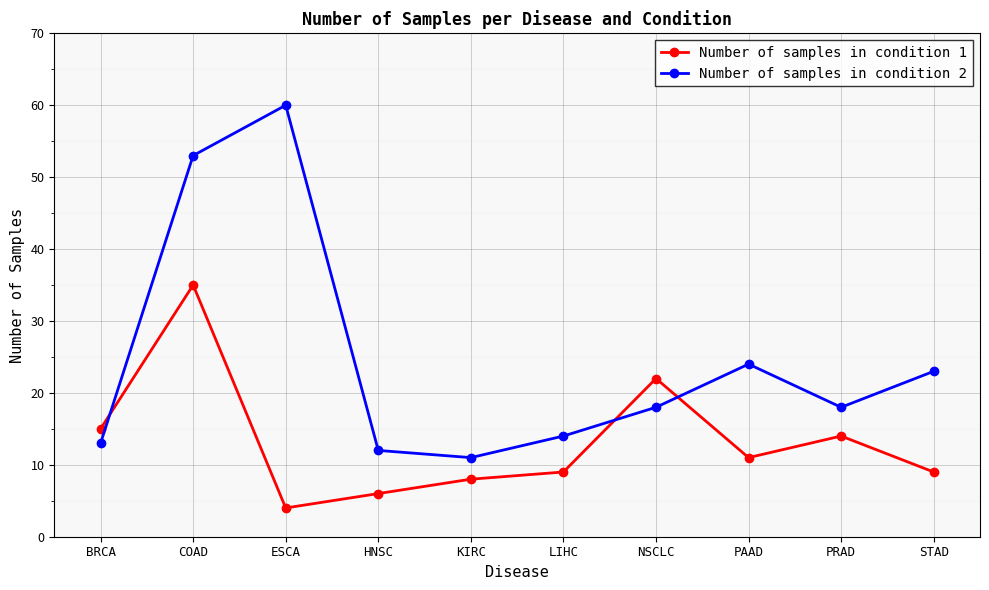

Which series changed the most between BRCA and PAAD?

Number of samples in condition 2